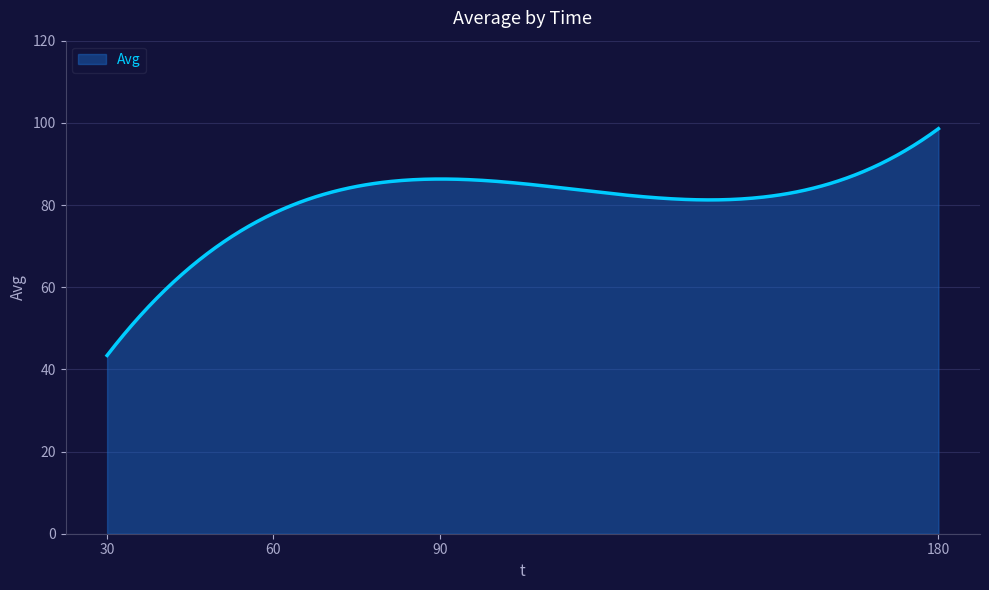

What is the maximum value shown in the chart?

98.6